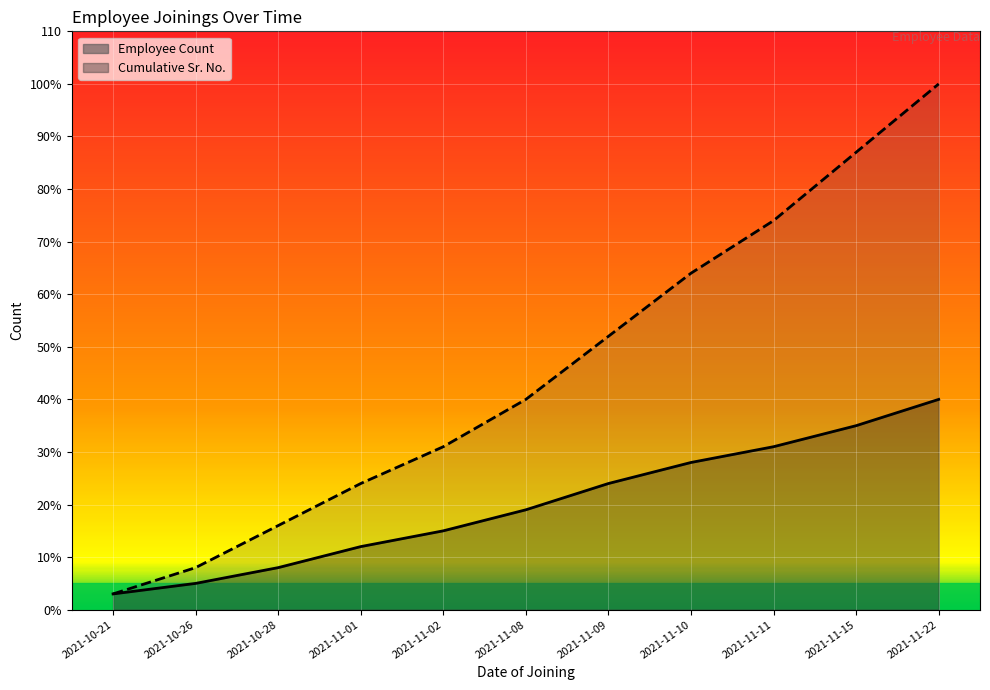

True or false: Employee Count and Cumulative Sr. No. intersect in this chart.

False